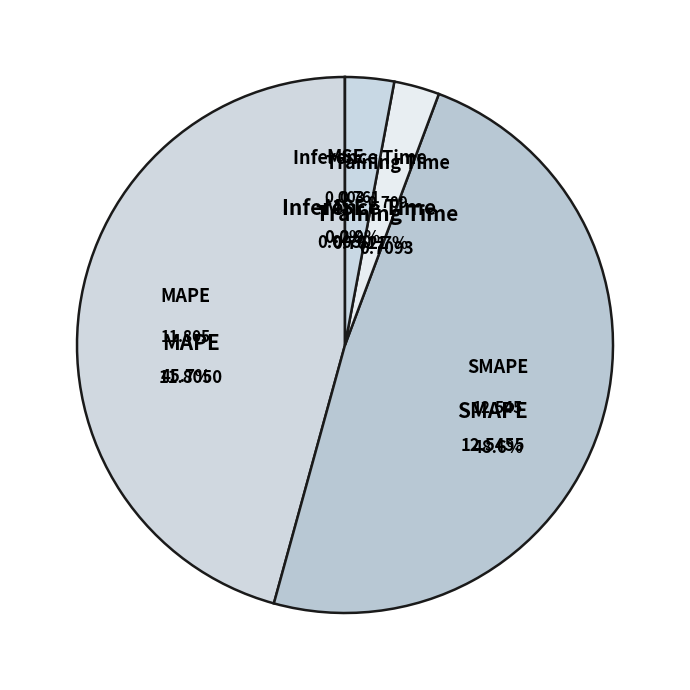

What is the total percentage of MSE and Inference Time?

3.0%